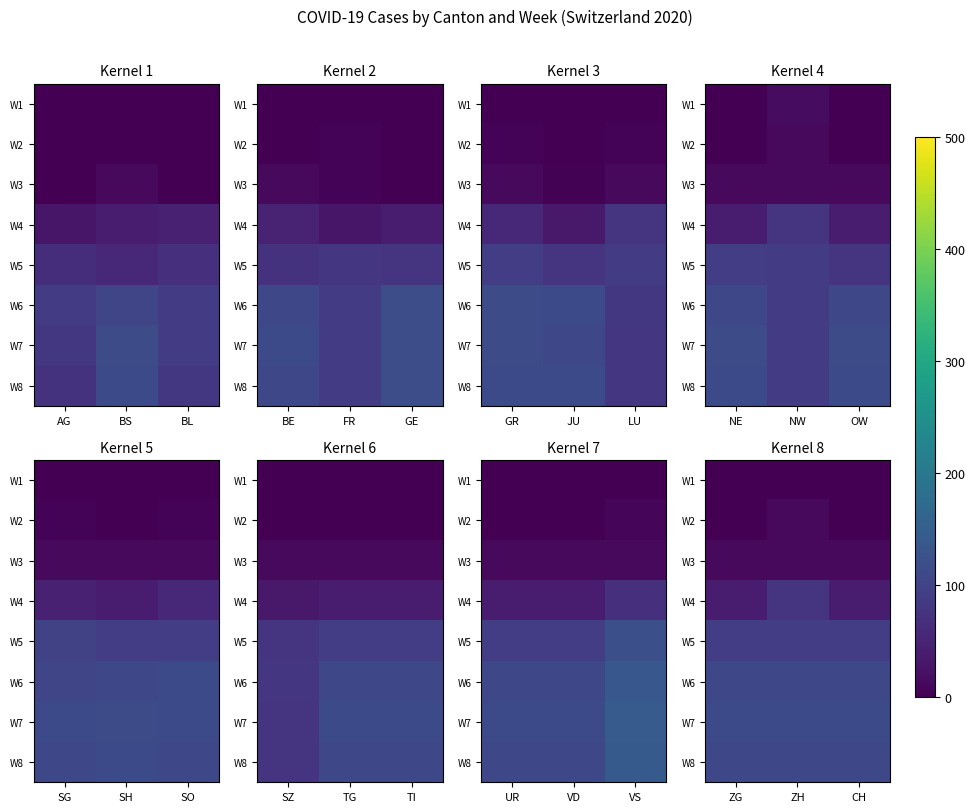

At which category is the sum across all series the highest?

ZH